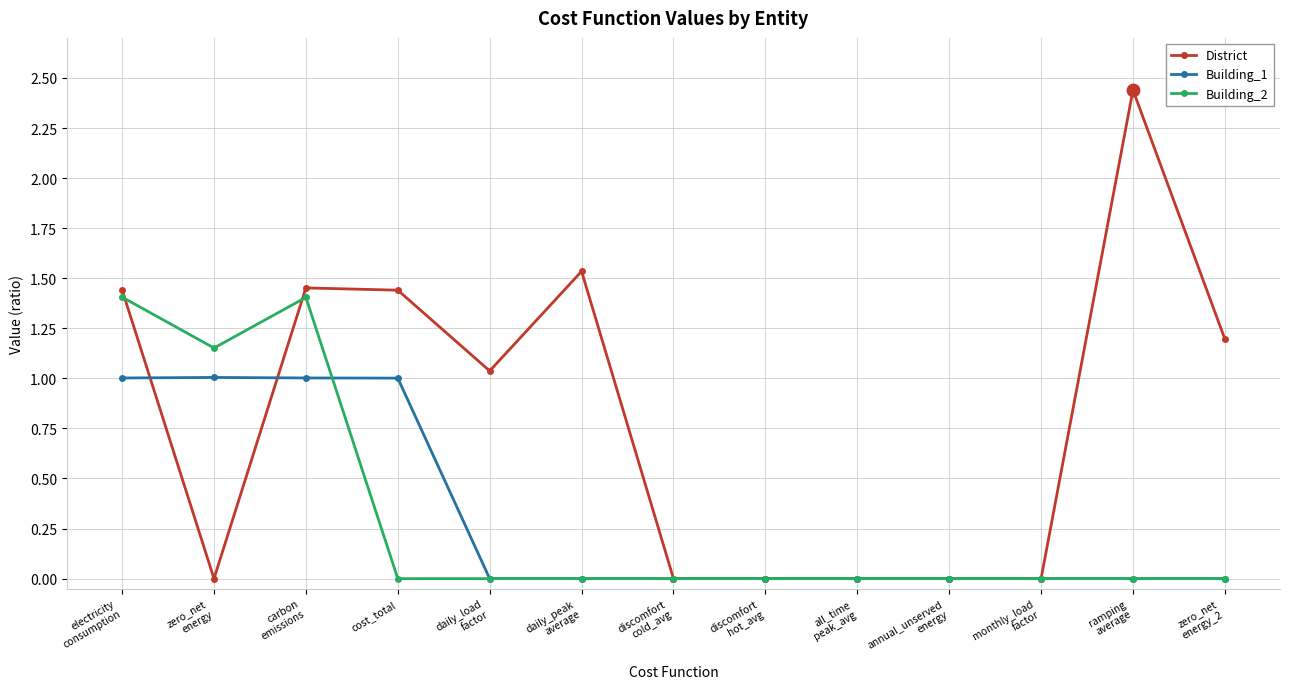

Which series has the largest range (max minus min)?

District